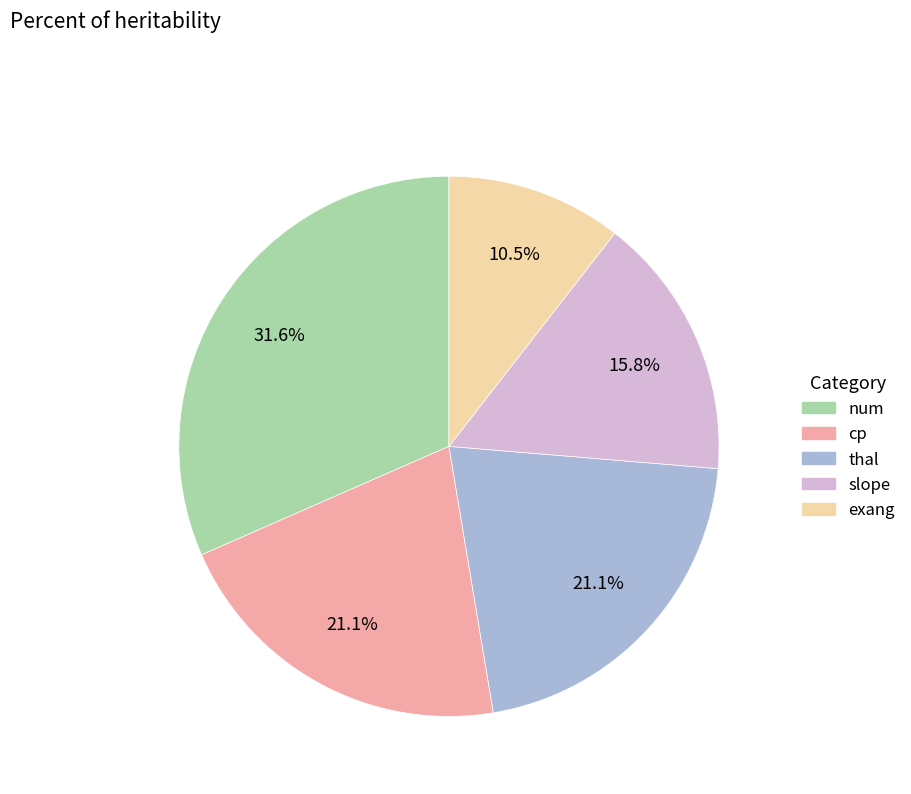

How many slices are in this pie chart?

5